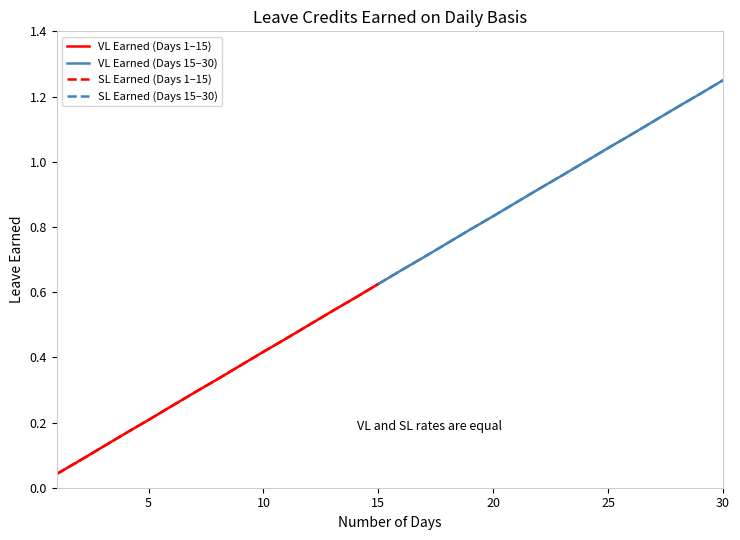

Which series has the widest spread of values?

VL Earned